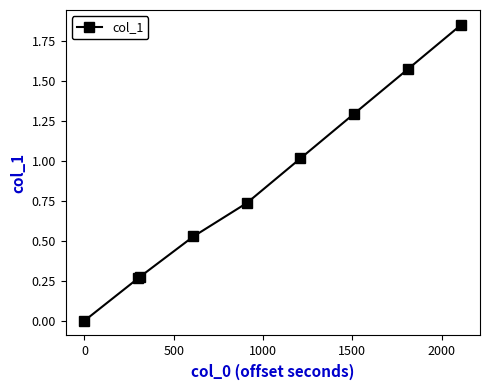

What is the sum of all values?

7.5